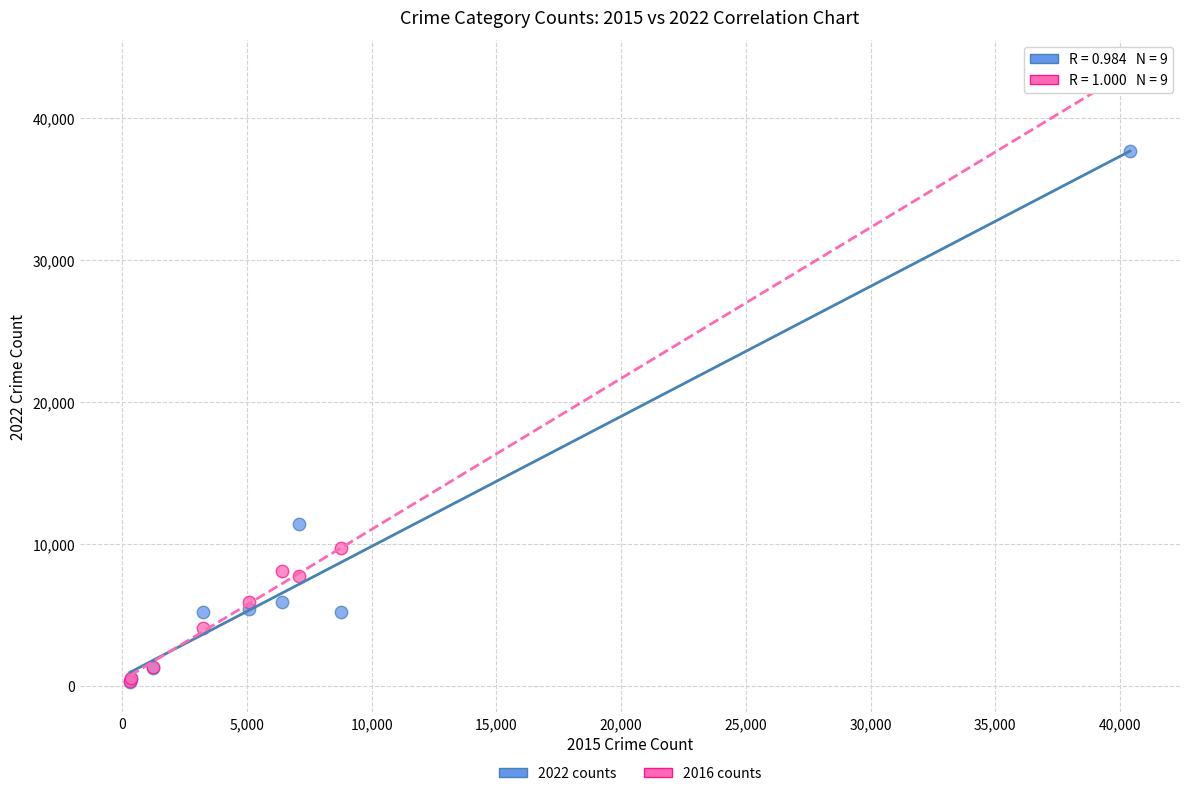

What are all the series names shown in the legend?

2022 counts, 2016 counts